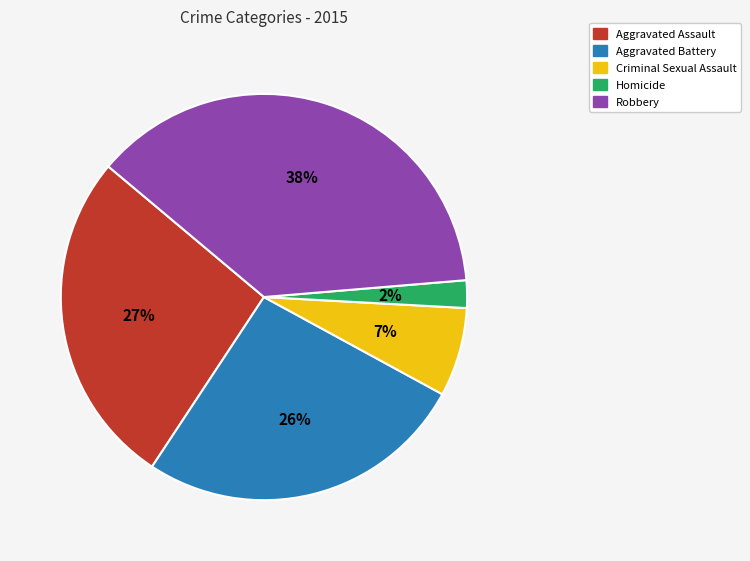

Which slice is the smallest?

Homicide